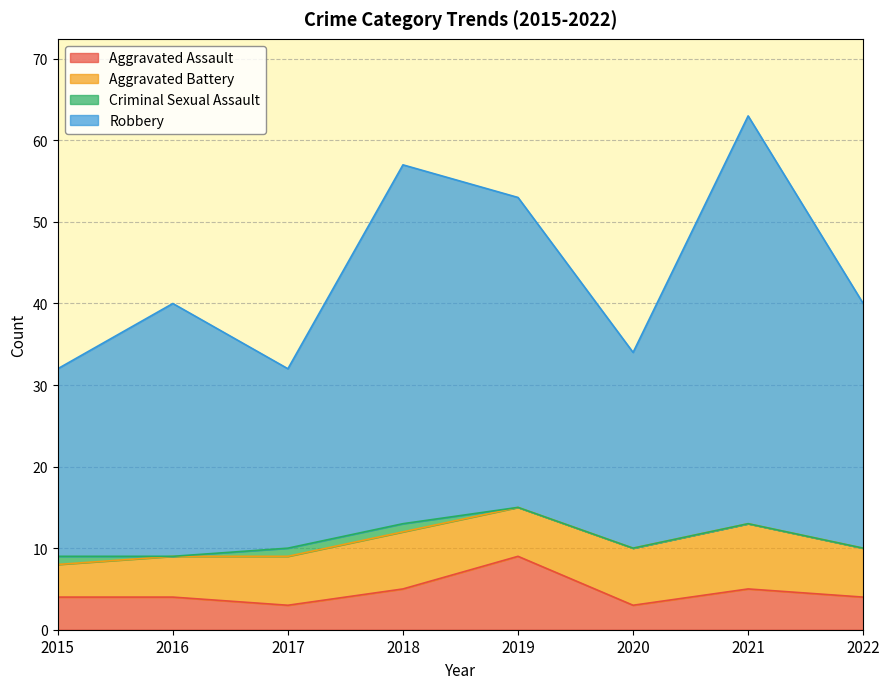

True or false: Robbery and Aggravated Assault cross at least once.

False